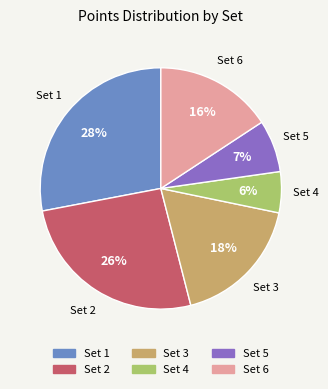

Does any single category account for the majority?

No